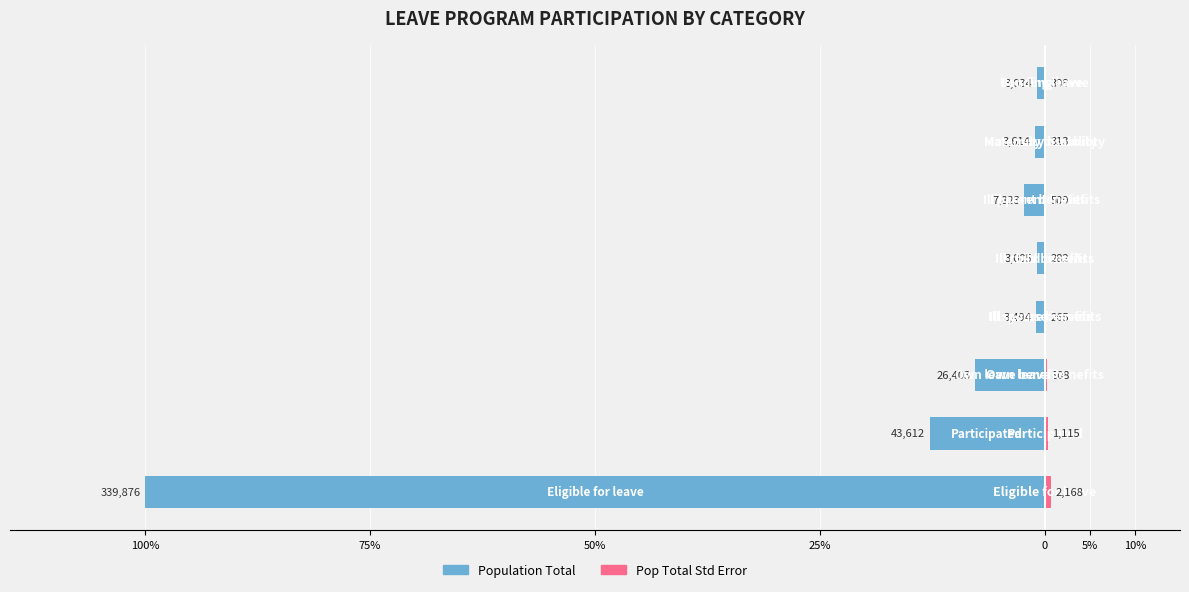

Is it true that Population Total equals -1.7 at 50%?

False